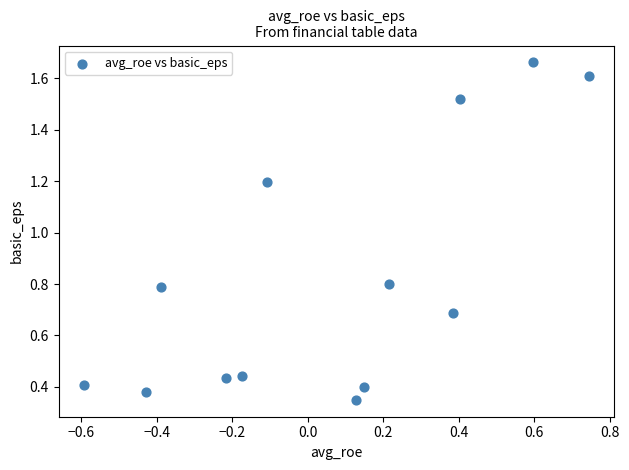

What is the range of X values (max minus min)?

1.3